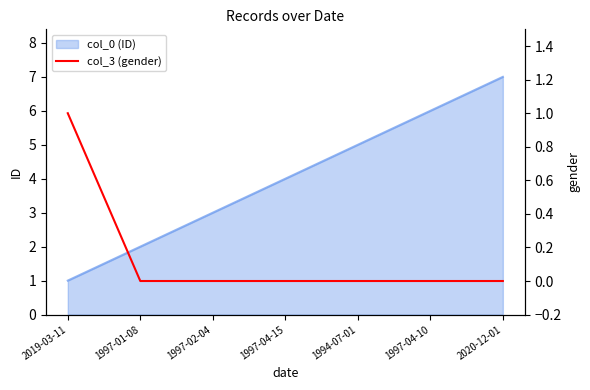

What position from the right is 1997-04-15?

4